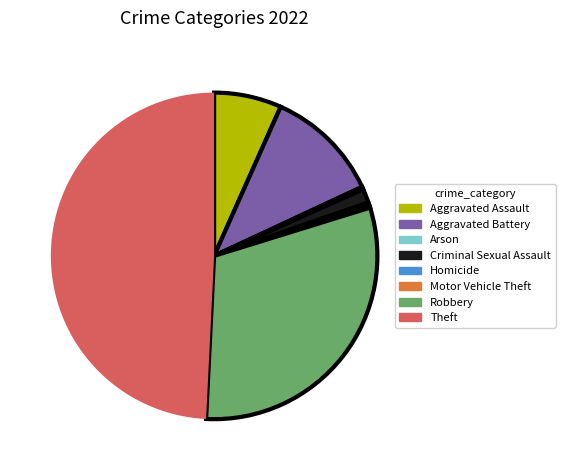

Is it true that Robbery is 31% of the pie?

True